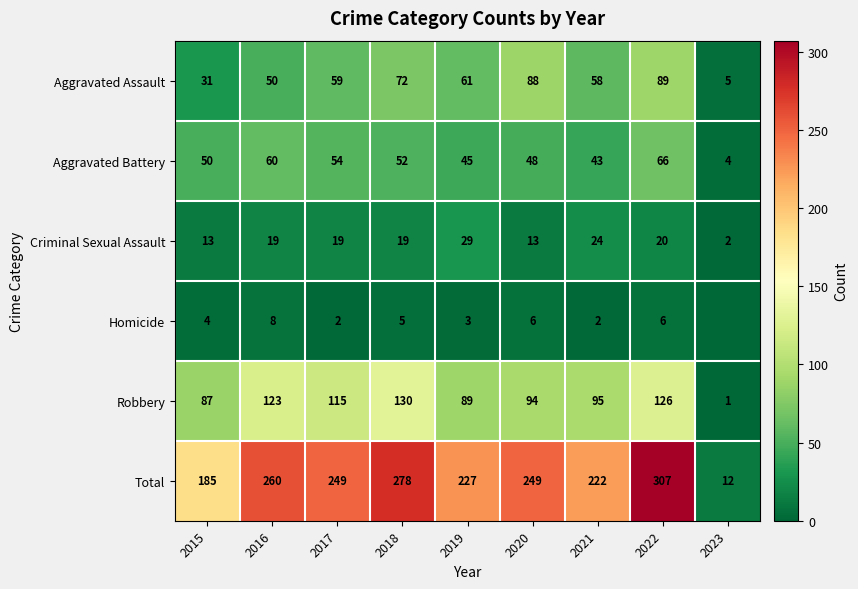

Is the value of Criminal Sexual Assault at 2020 greater than the value of Homicide at 2022?

Yes